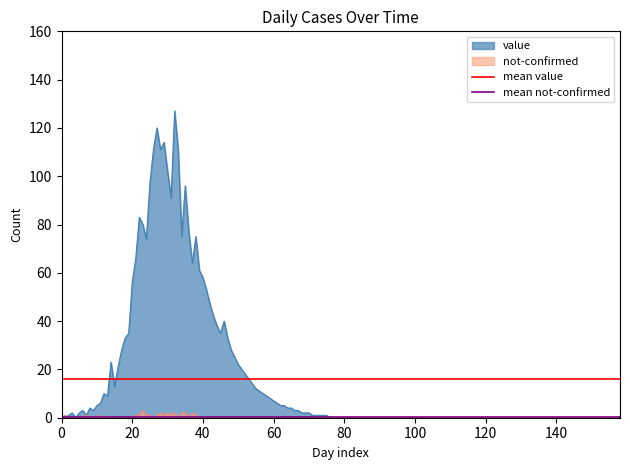

What is the sum of all mean value values?

32.4